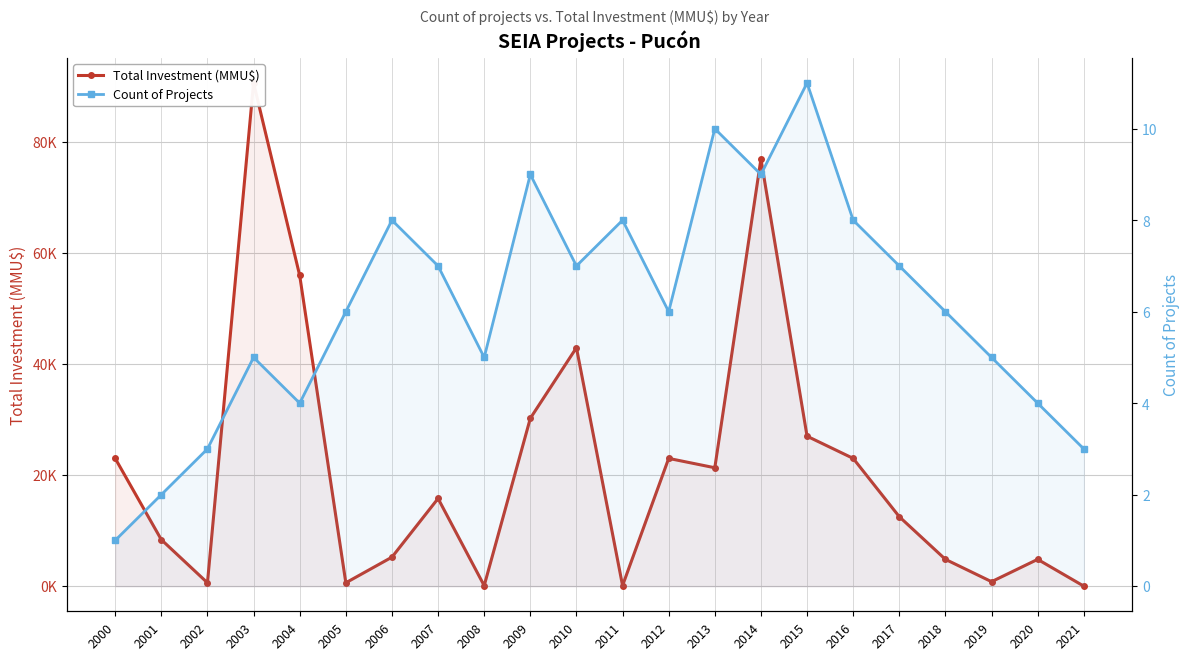

How many values in the Count of Projects series are below 6?

9